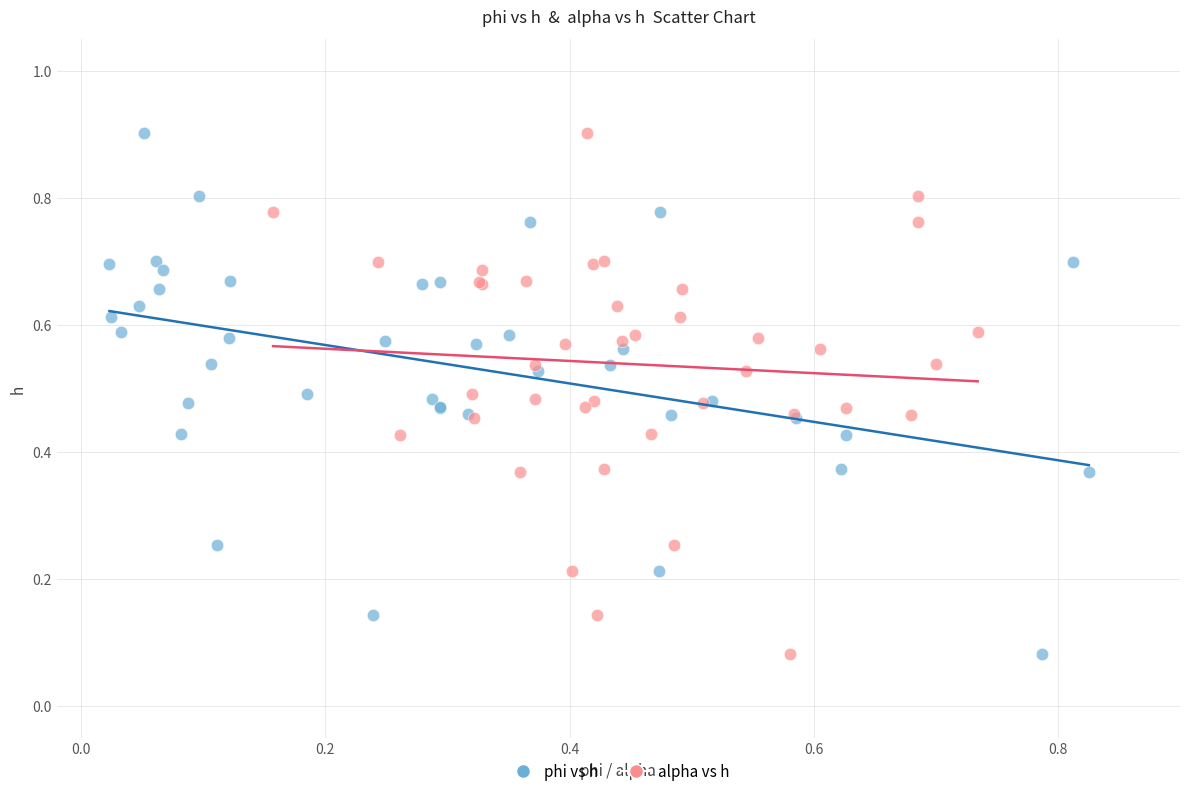

What are all the series names shown in the legend?

phi vs h, alpha vs h